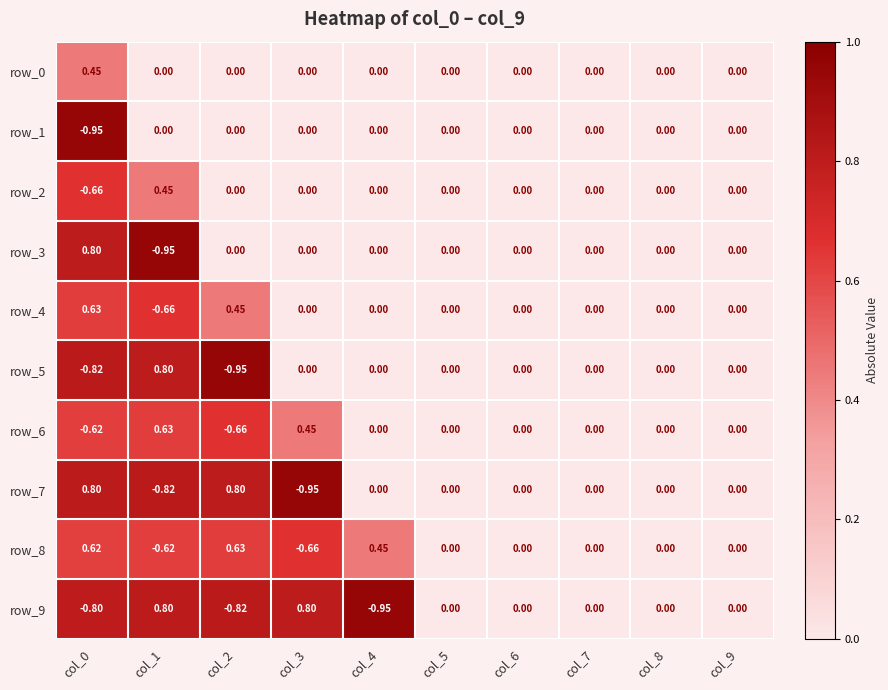

Is the value of row_4 at col_4 greater than the value of row_0 at col_0?

No